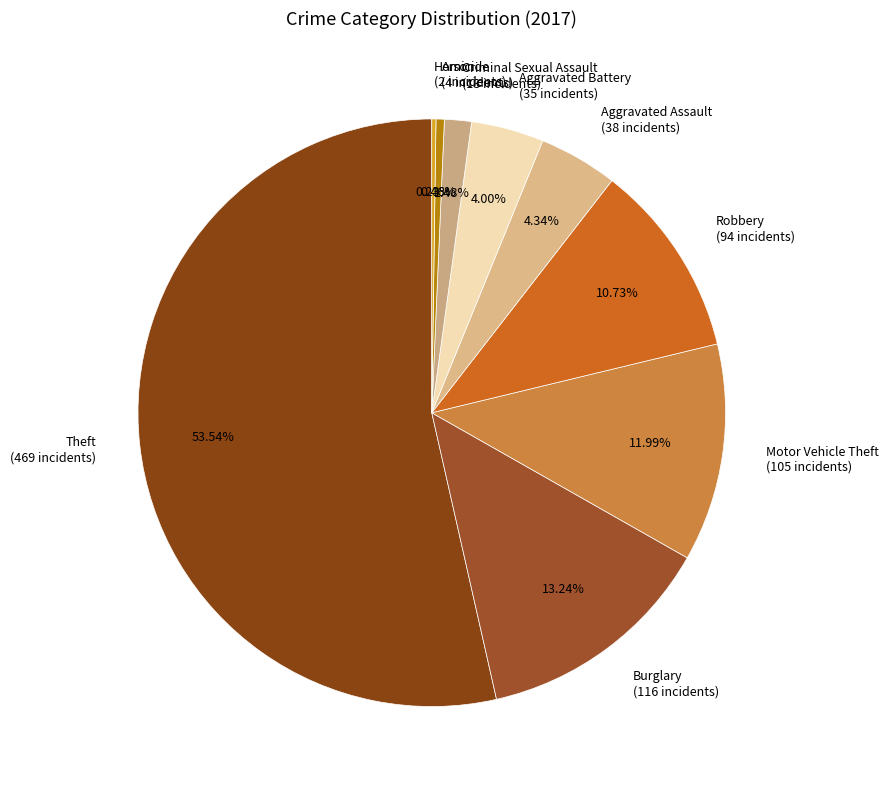

Which category accounts for the majority?

Theft